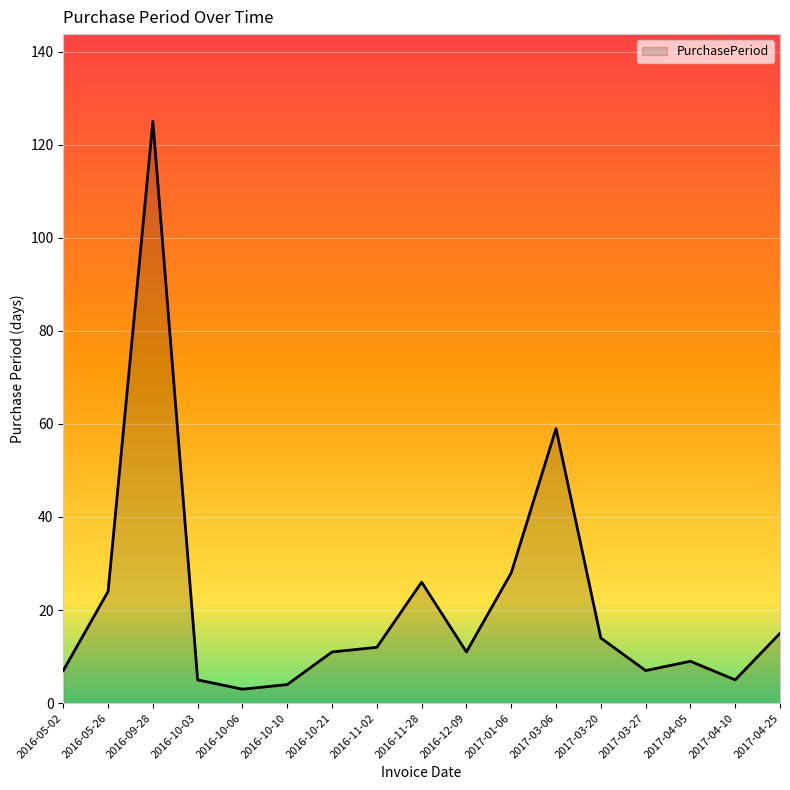

How many series are shown in this chart?

1